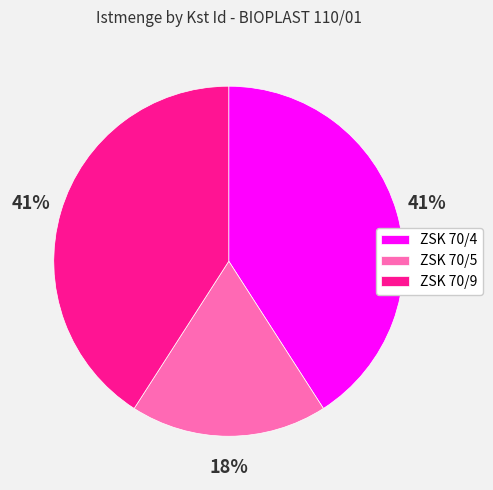

The ZSK 70/4 slice represents 41% of the pie. True or false?

True